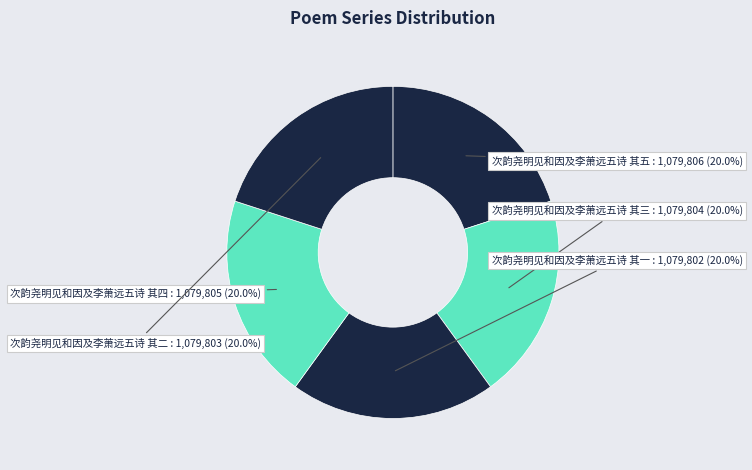

Approximately how many times larger is the value at 次韵尧明见和因及李萧远五诗 其一 compared to 次韵尧明见和因及李萧远五诗 其五?

1.0